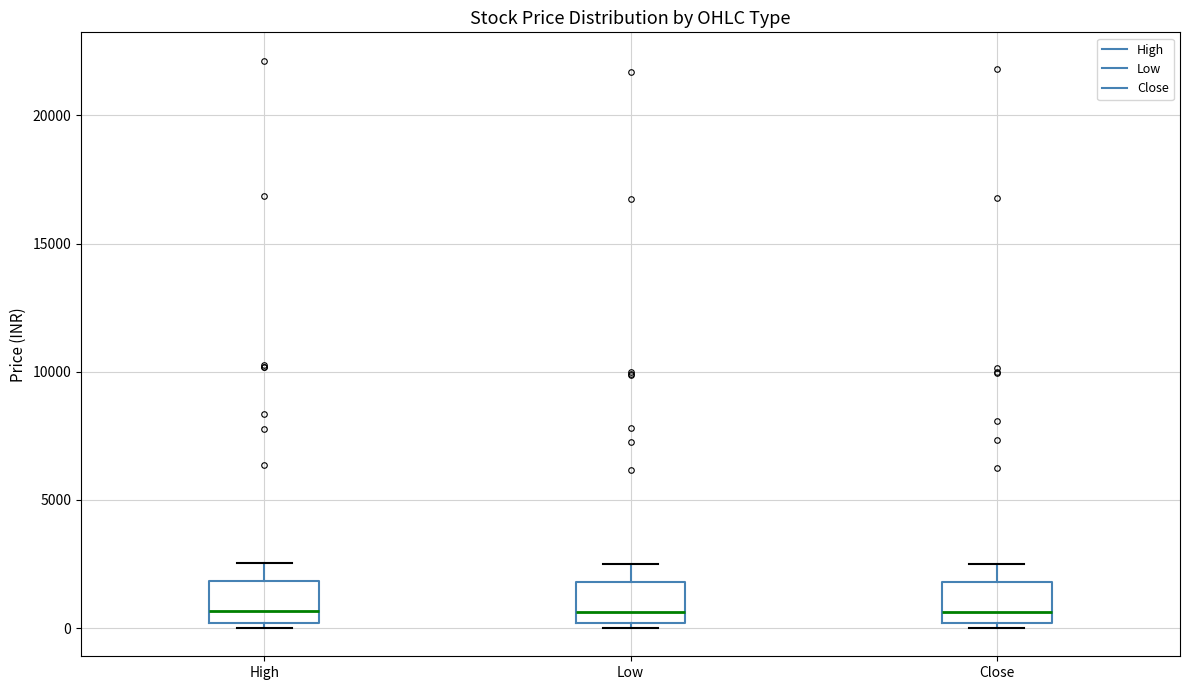

Reading left to right, transcribe this box plot: for each box, give where its median line is, the range the box spans, and where its two whiskers end, as read against the y-axis. The values are not printed on the chart, so give them approximately, as read against the axis.

High: median 500, box 0 to 2000, whiskers 0 (just below the box's lower edge) to 2500
Low: median 500, box 0 to 2000, whiskers 0 (just below the box's lower edge) to 2500
Close: median 500, box 0 to 2000, whiskers 0 (just below the box's lower edge) to 2500